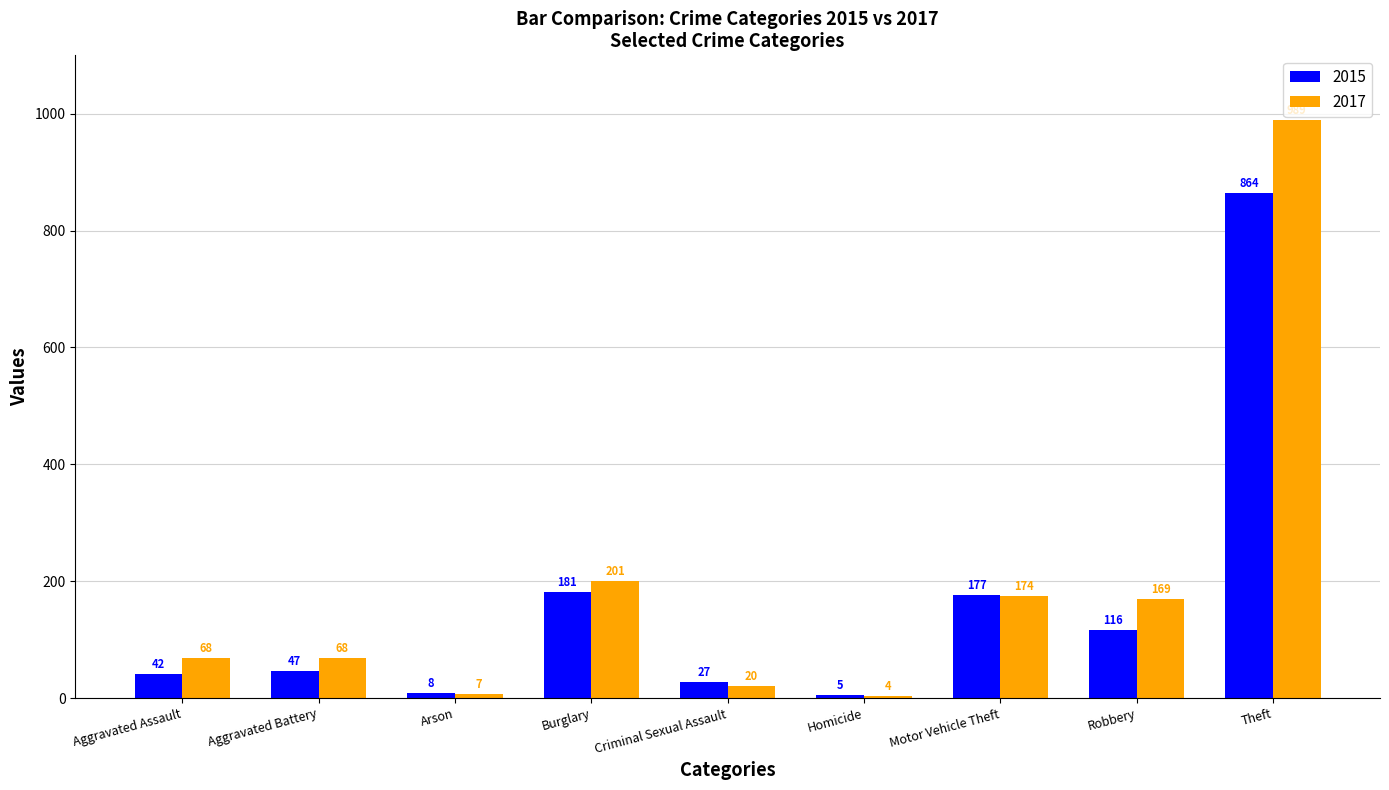

The 2015 series shows 116 at Robbery. True or false?

True